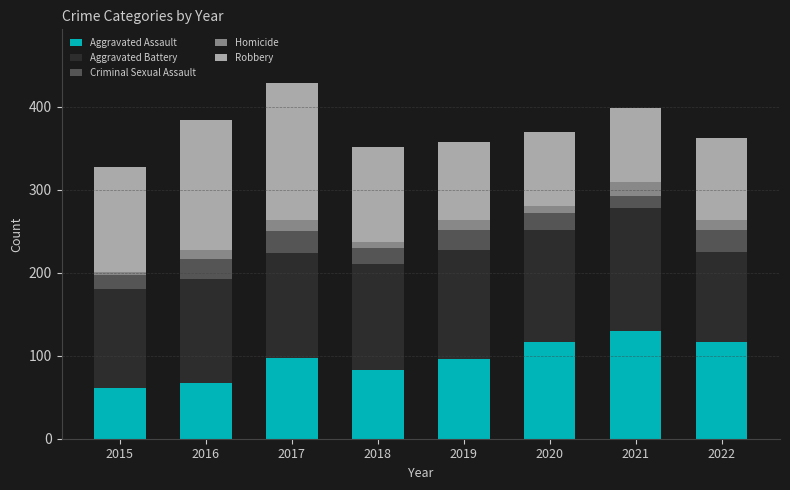

What is the total value across all series at 2016?

384